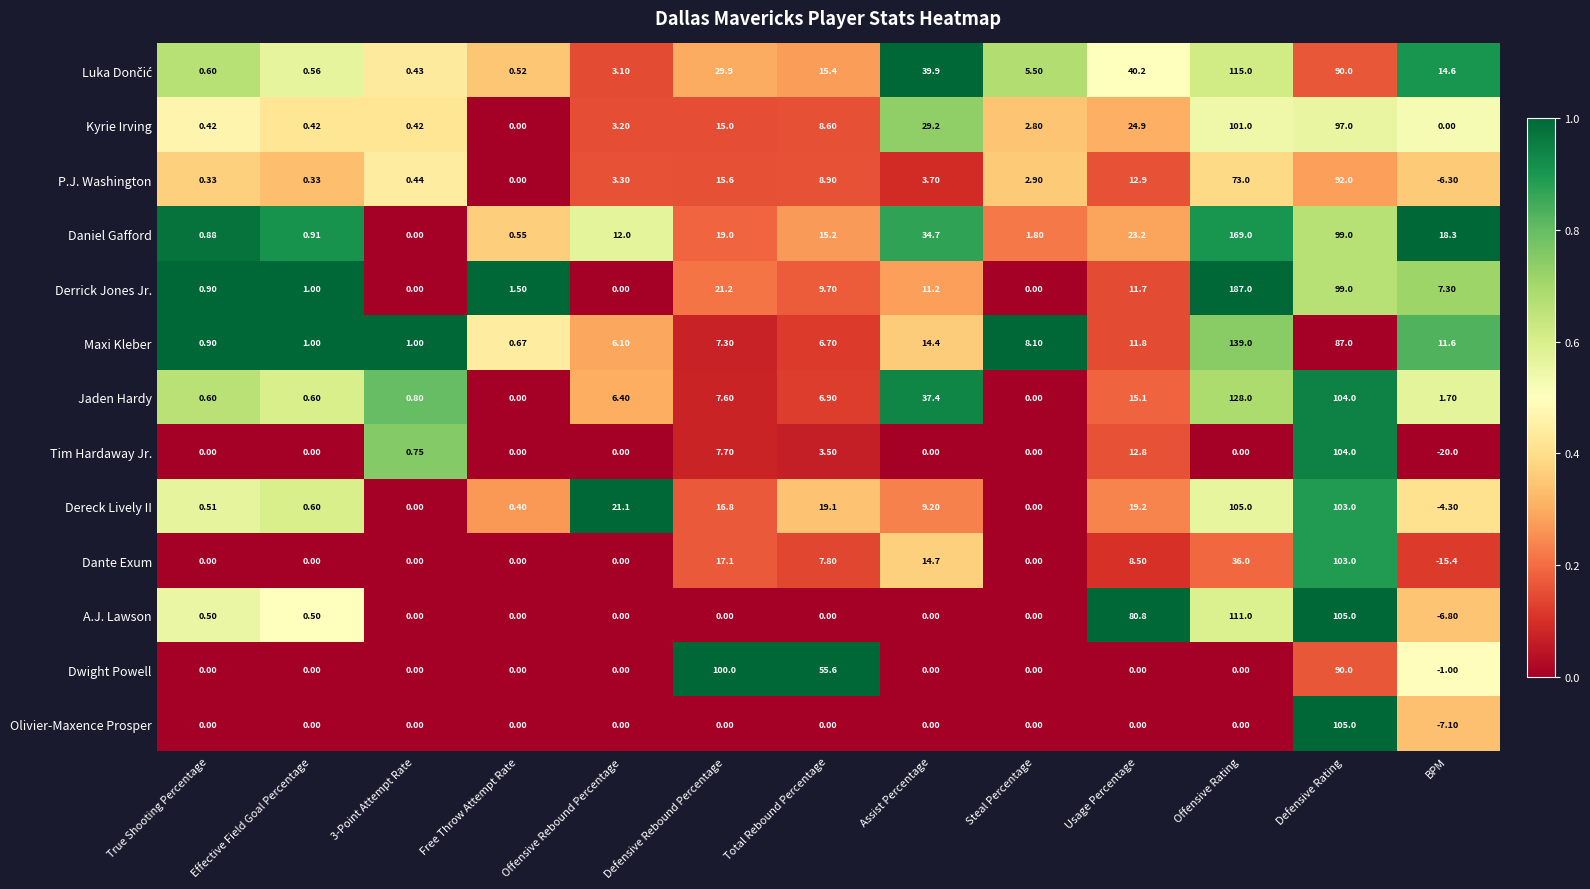

What is the total value across all series at Defensive Rebound Percentage?

257.2